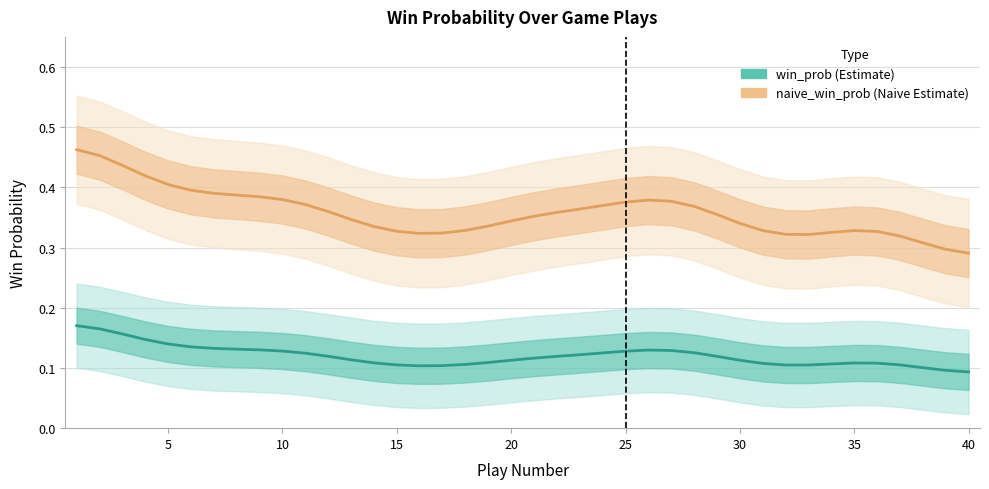

Rank the series by their maximum value, from lowest to highest.

win_prob, naive_win_prob